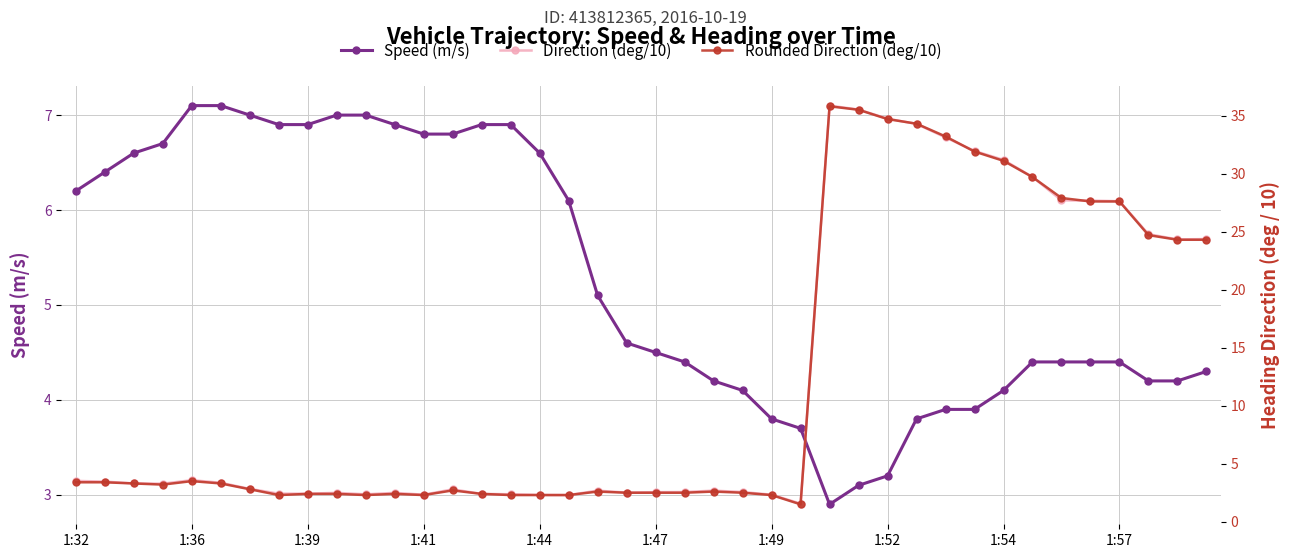

How many series are shown in this chart?

3